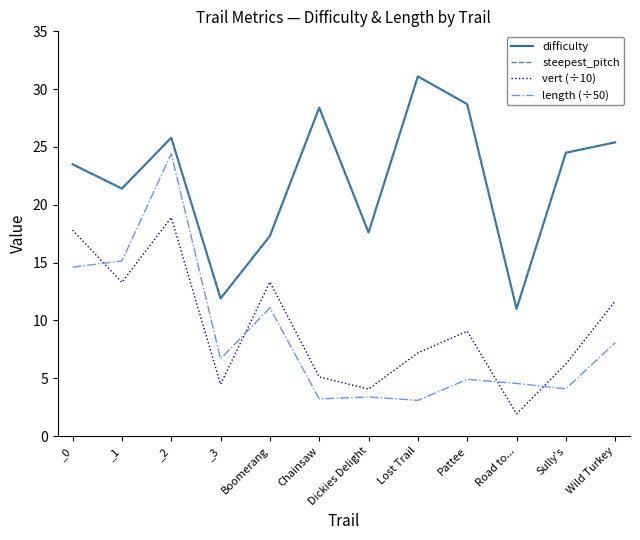

Is it true that difficulty equals 5.3 at Boomerang?

False